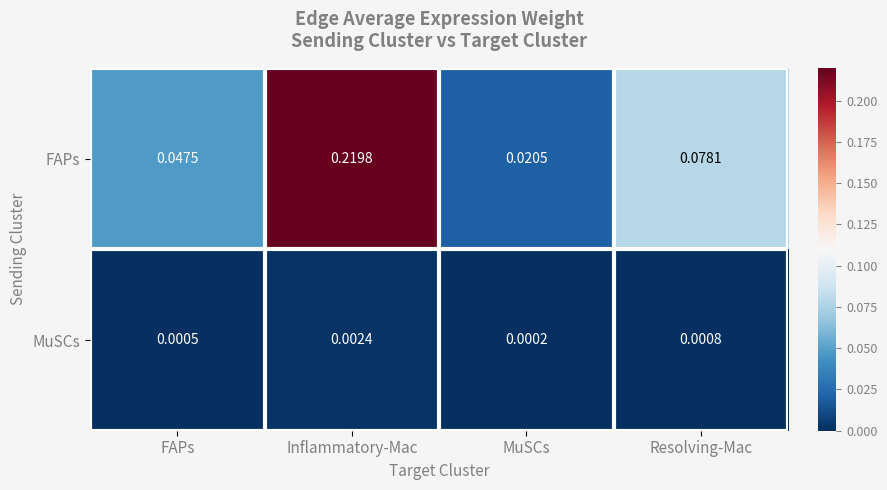

At which label is MuSCs closest to 0?

MuSCs